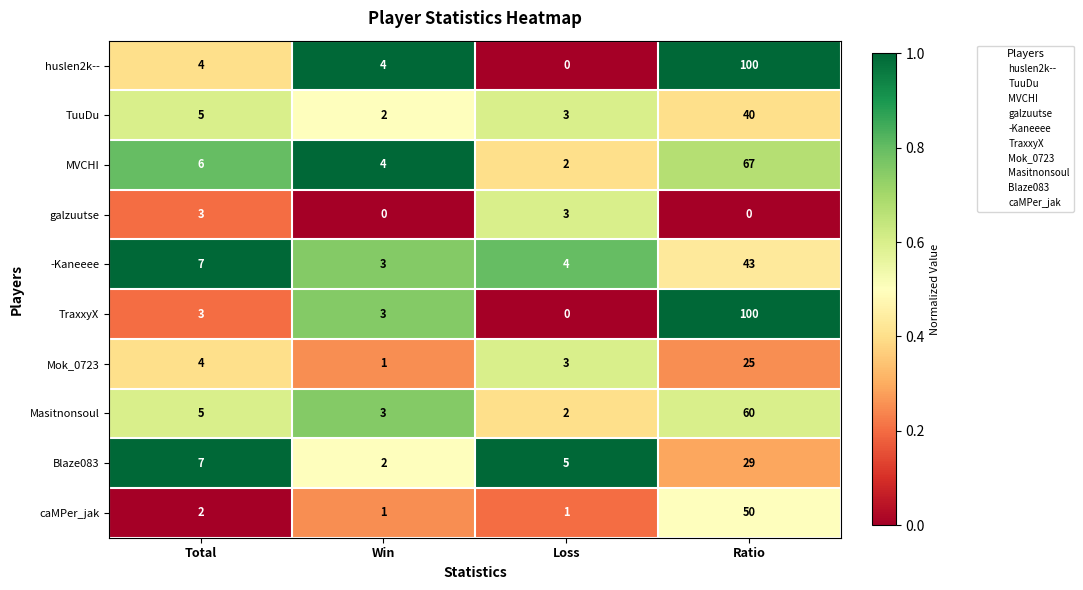

Which series changed the most between Total and Ratio?

TraxxyX